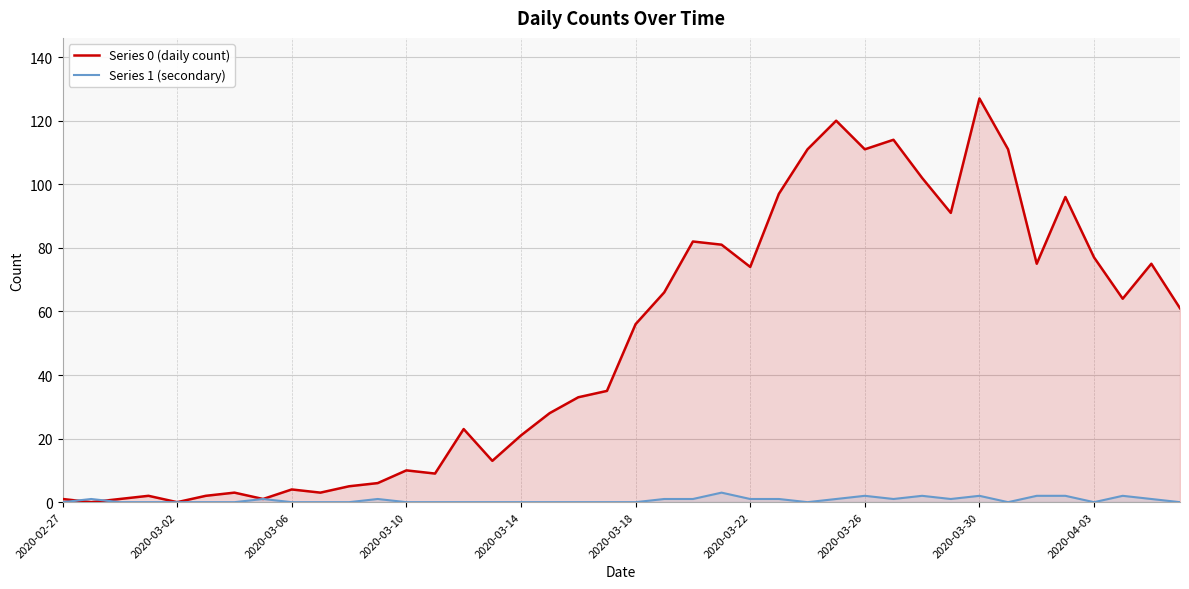

List the series in order of their overall mean, highest first.

Series 0 (daily count), Series 1 (secondary)